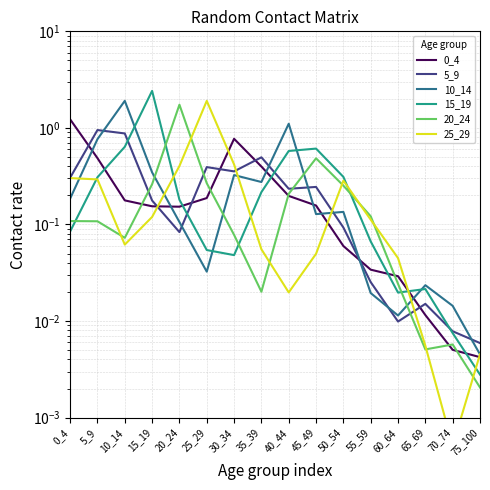

How many lines are shown in the chart?

6